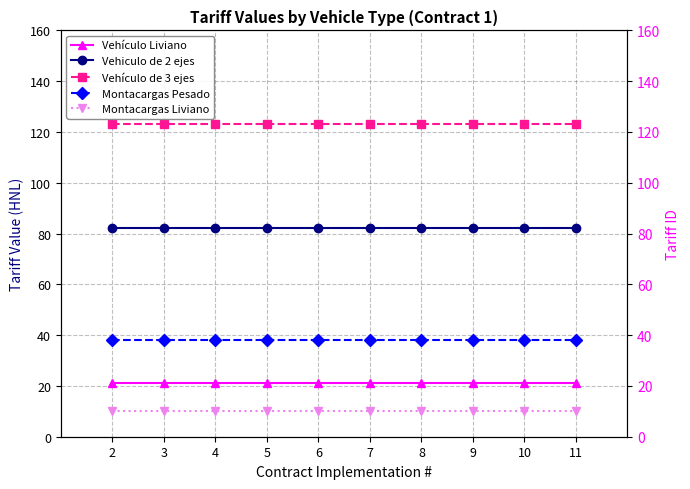

What are all the series names shown in the legend?

Vehículo Liviano, Vehiculo de 2 ejes, Vehículo de 3 ejes, Montacargas Pesado, Montacargas Liviano